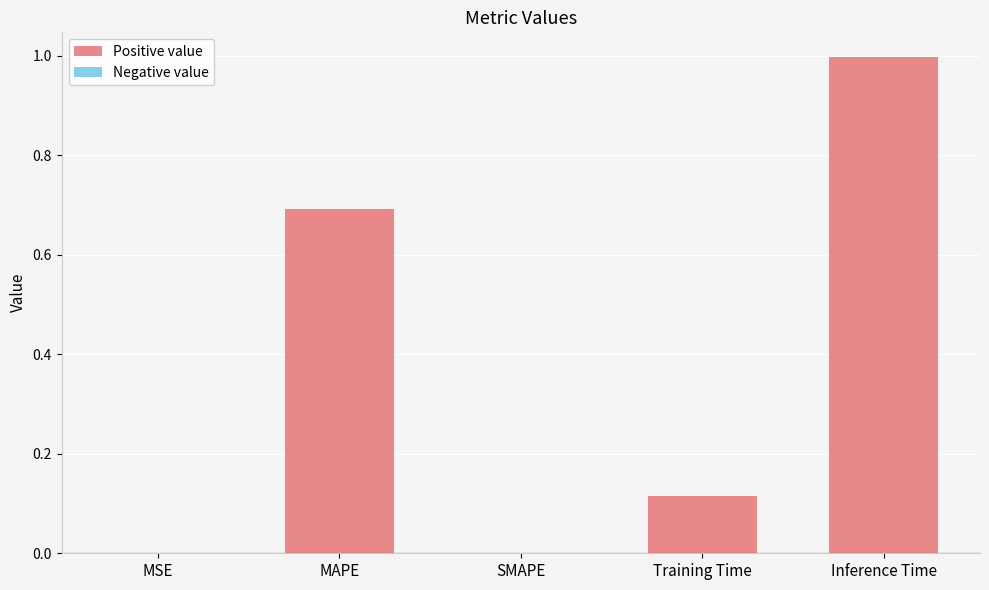

The chart shows a value of 0.3 at SMAPE. True or false?

False